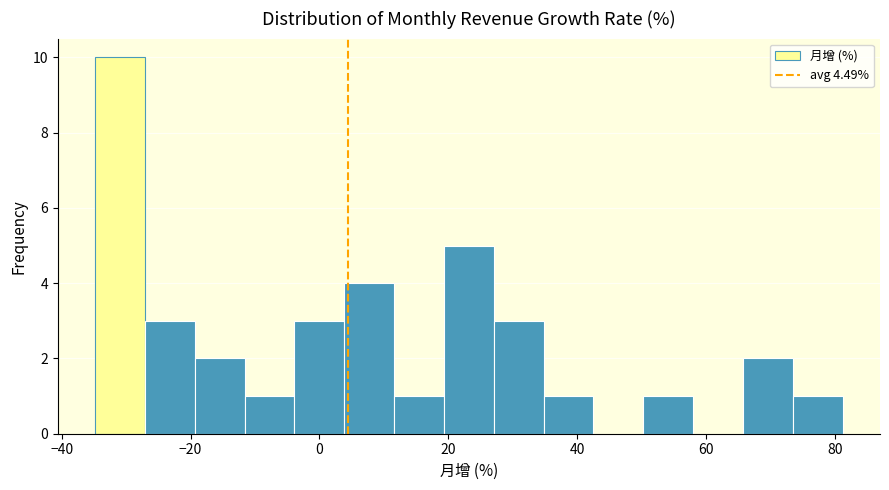

Around what value on the x-axis is the tallest bar? Give the approximate position of its centre, as read against the axis.

-30